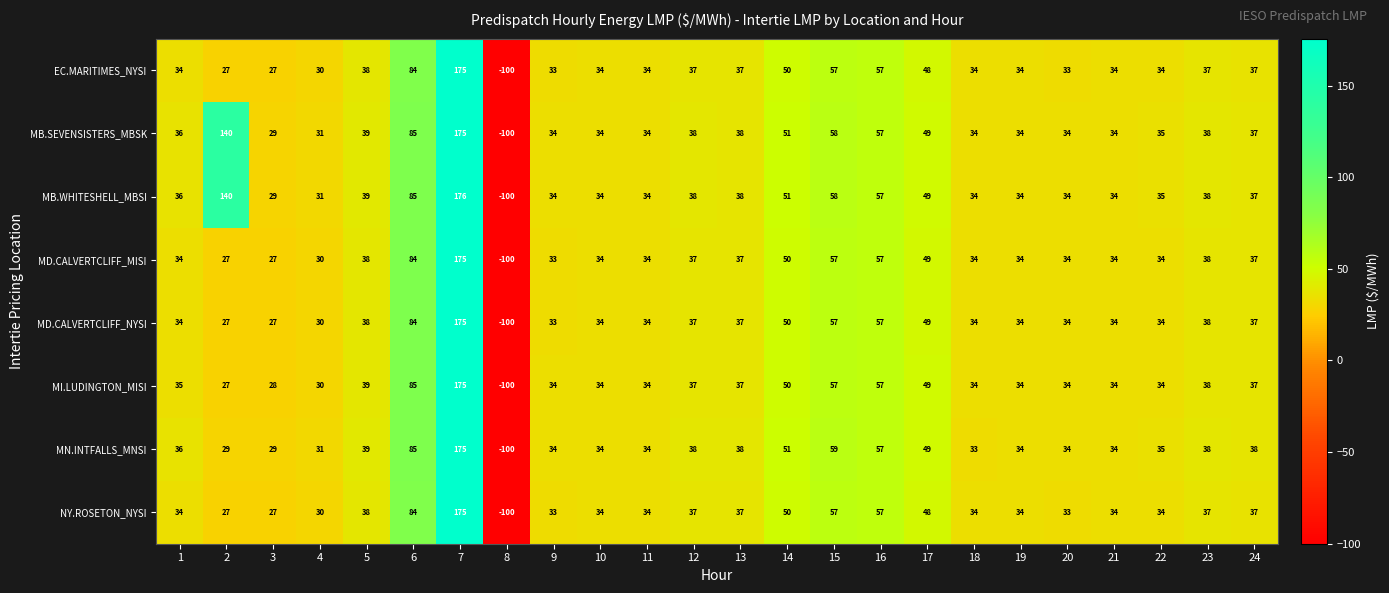

How many data points in MI.LUDINGTON_MISI are less than 35?

12